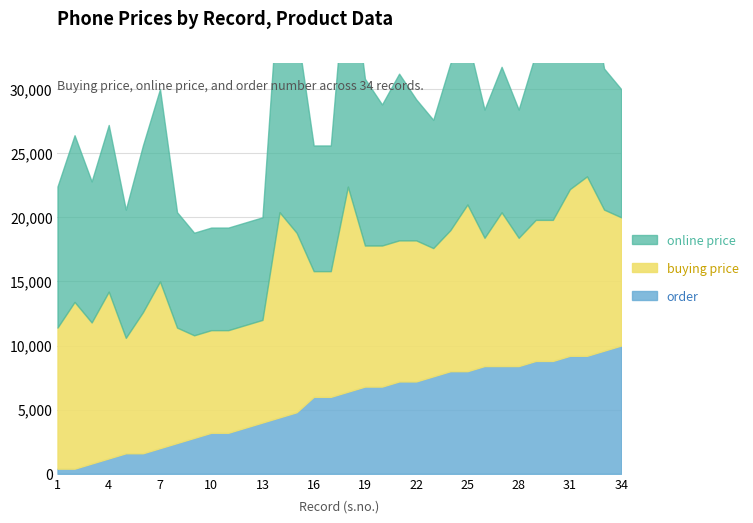

Reading right to left, list all the values displayed in this chart.

online price: 34=9999	33=10999	32=15990	31=14999	30=12999	29=12999	28=9999	27=11347	26=9999	25=12999	24=12999	23=9999	22=10999	21=12999	20=10999	19=12999	18=18990	17=9800	16=9800	15=15990	14=18990	13=7999	12=7999	11=7999	10=7999	9=7999	8=8999	7=14999	6=12999	5=9999	4=12999	3=10999	2=12999	1=10999
buying price: 34=9999	33=10999	32=13990	31=12999	30=10999	29=10999	28=9999	27=11985	26=9999	25=12999	24=10999	23=9999	22=10999	21=10999	20=10999	19=10999	18=15990	17=9800	16=9800	15=13990	14=15990	13=7999	12=7999	11=7999	10=7999	9=7999	8=8999	7=12999	6=10999	5=8999	4=12999	3=10999	2=12999	1=10999
order: 34=25	33=24	32=23	31=23	30=22	29=22	28=21	27=21	26=21	25=20	24=20	23=19	22=18	21=18	20=17	19=17	18=16	17=15	16=15	15=12	14=11	13=10	12=9	11=8	10=8	9=7	8=6	7=5	6=4	5=4	4=3	3=2	2=1	1=1